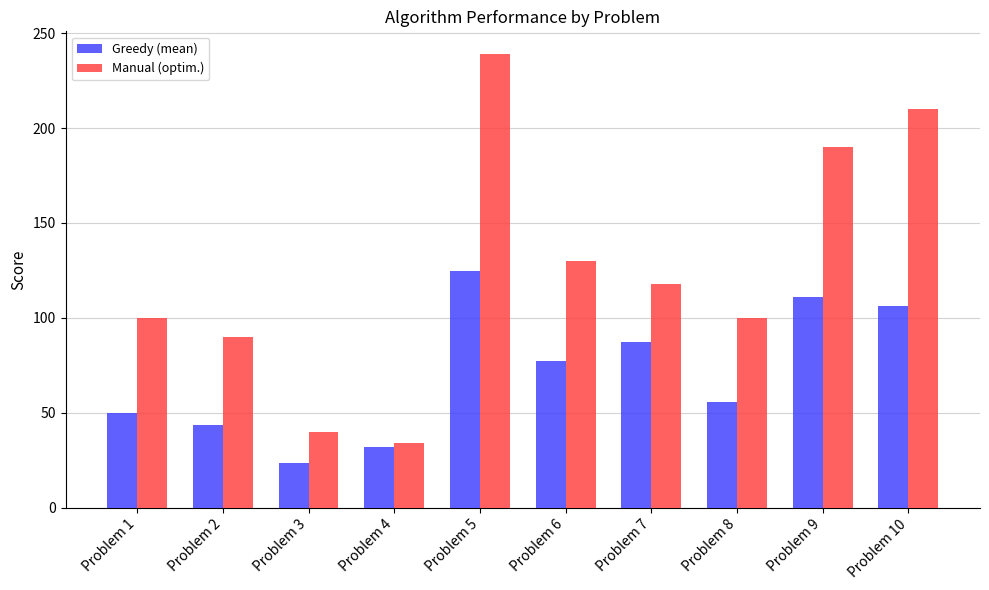

Reading left to right, transcribe all the data shown in this chart.

Greedy (mean): Problem 1=50.0	Problem 2=43.5	Problem 3=23.5	Problem 4=32.2	Problem 5=124.7	Problem 6=77.5	Problem 7=87.2	Problem 8=55.6	Problem 9=110.9	Problem 10=106.5
Manual (optim.): Problem 1=100.0	Problem 2=90.0	Problem 3=40.0	Problem 4=34.0	Problem 5=239.0	Problem 6=130.0	Problem 7=118.0	Problem 8=100.0	Problem 9=190.0	Problem 10=210.0